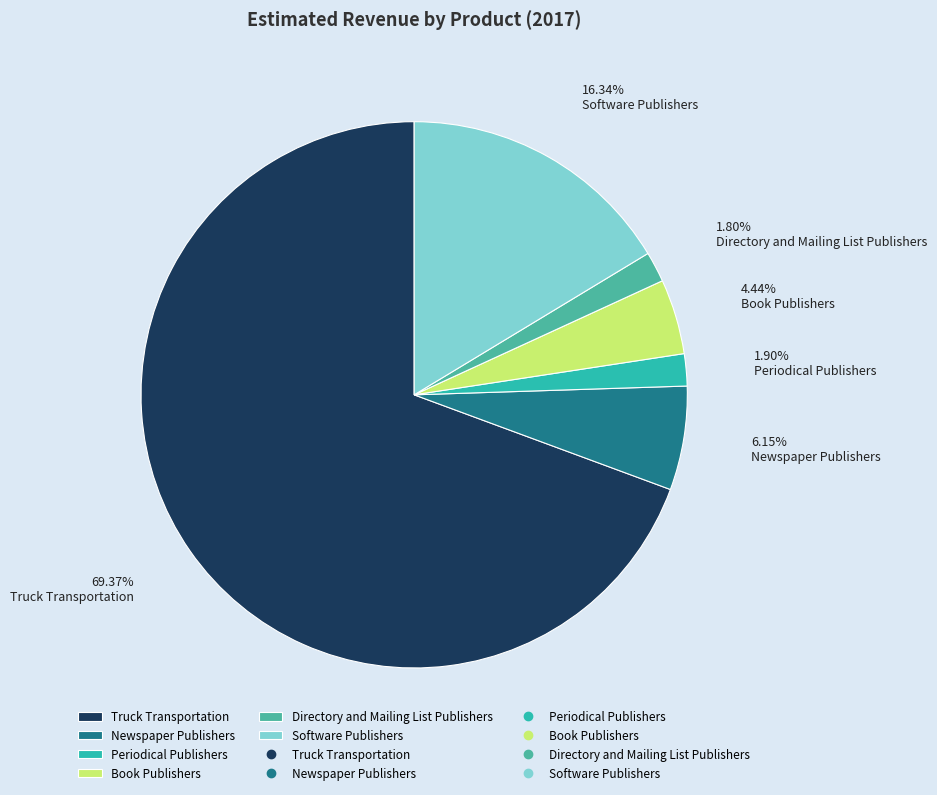

To the nearest percent, what percentage of the pie is Newspaper Publishers?

6%